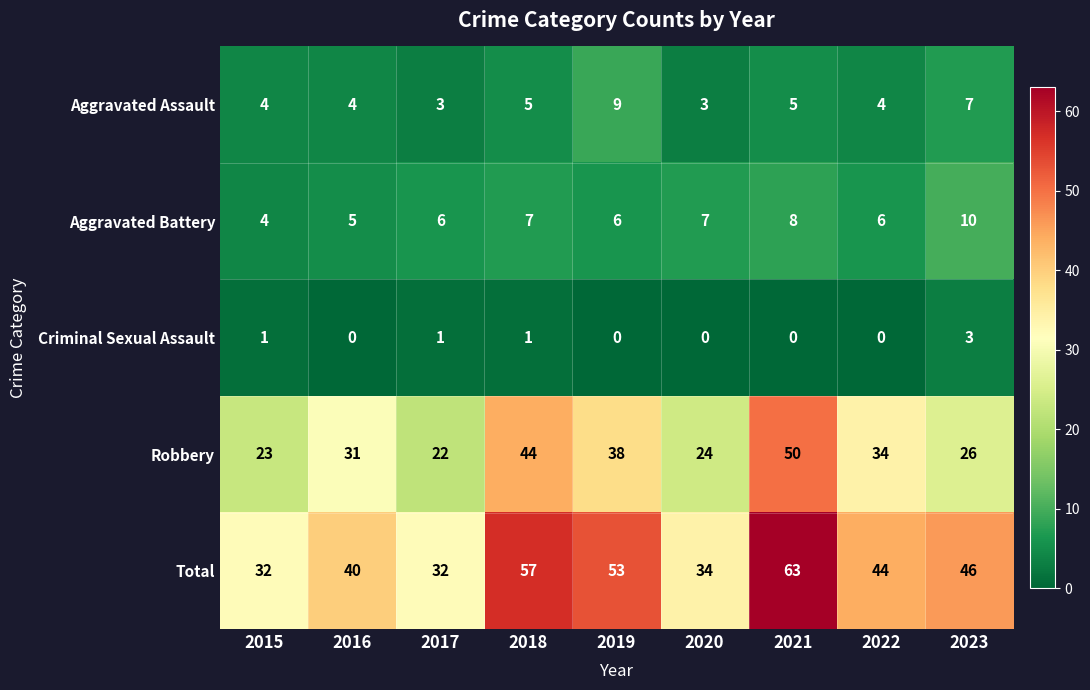

Read the Total value at 2019, to the nearest 10.

50